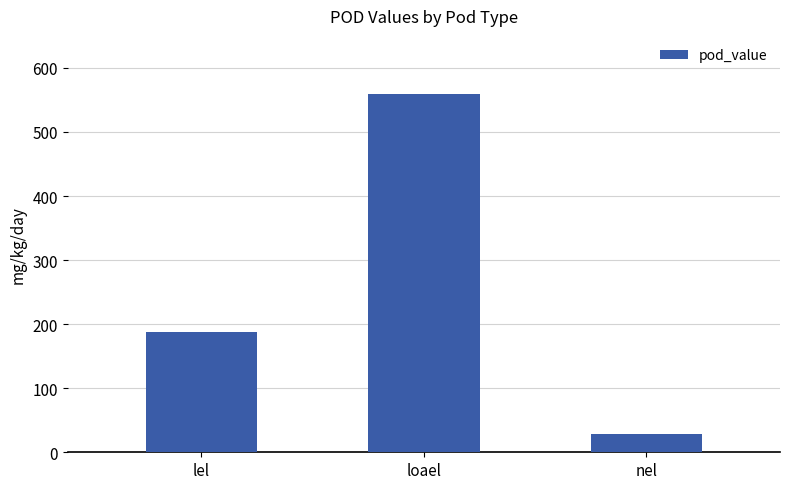

Is it true that the value at lel is 187?

True